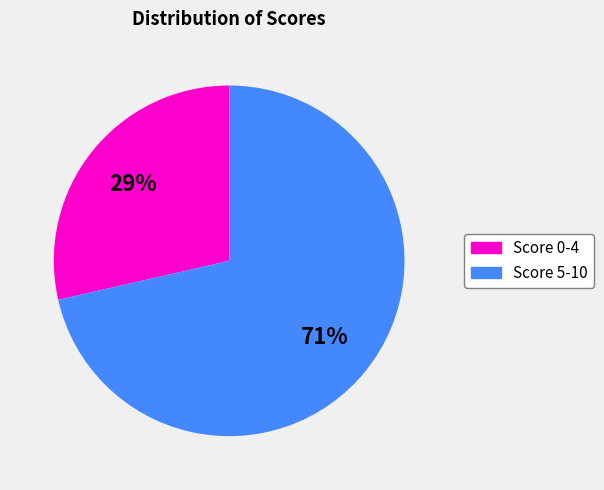

True or false: Score 0-4 accounts for 29% of the total.

True